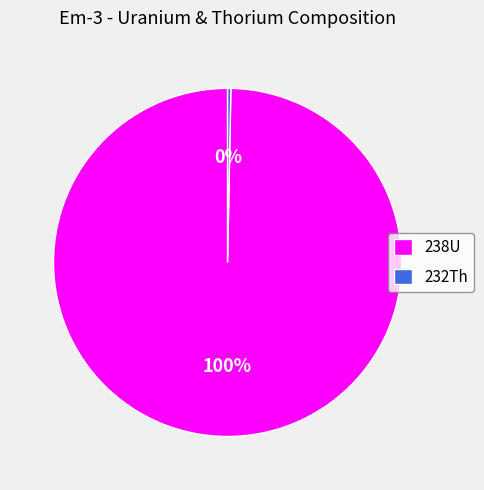

To the nearest percent, what percentage of the pie is 238U?

100%